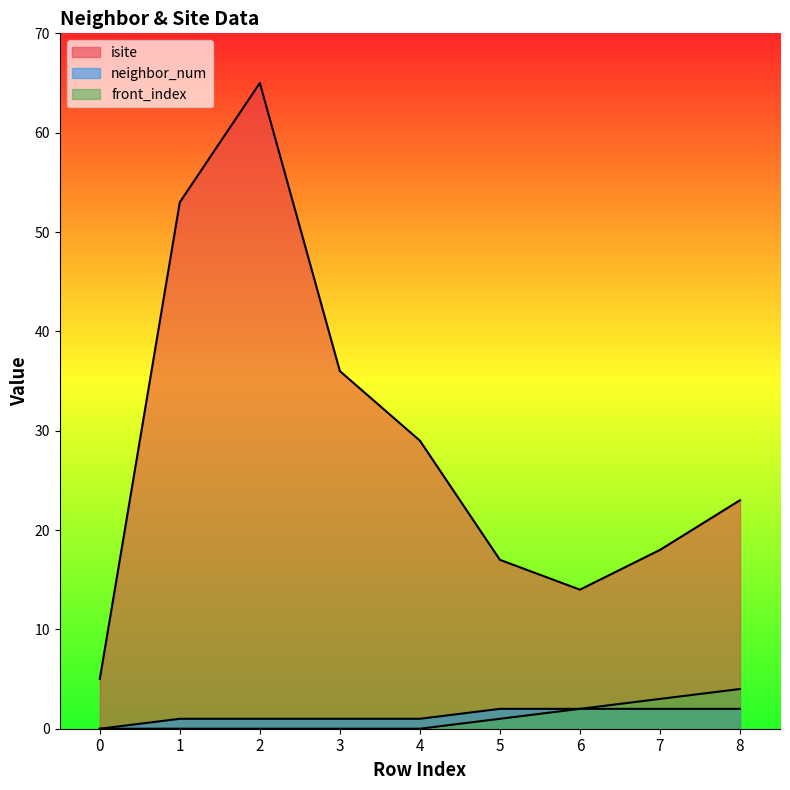

At which category is the sum across all series the highest?

2